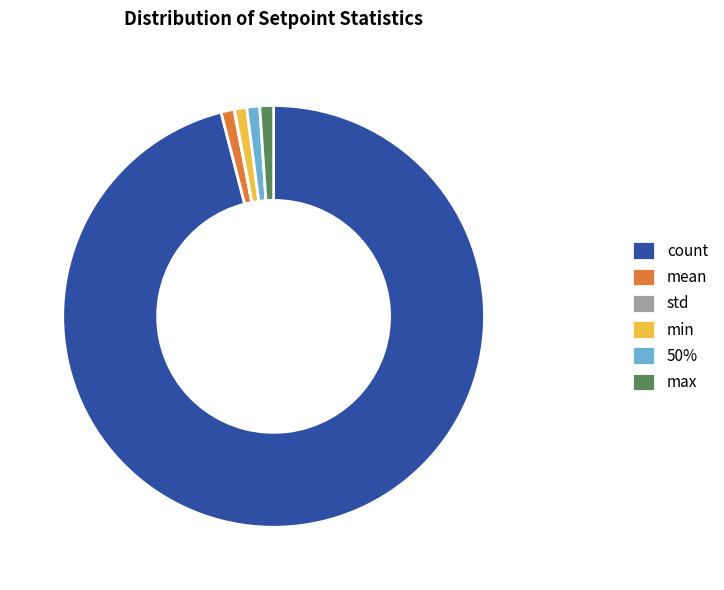

What is the ratio of the value at 50% to the value at min?

1.1